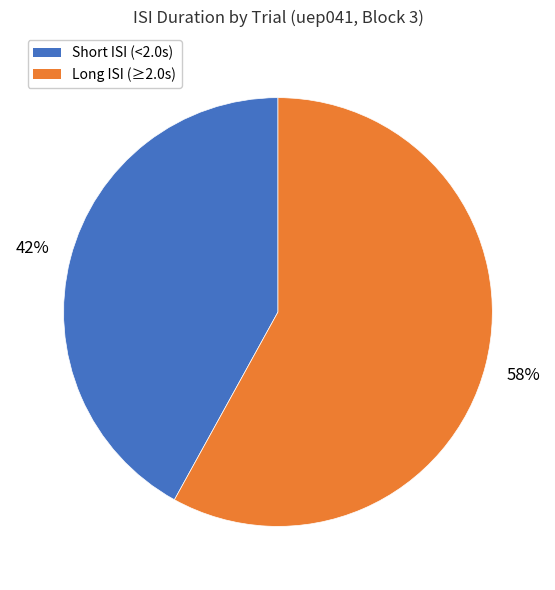

To the nearest percent, what is the difference between the largest and smallest slice percentages?

16%